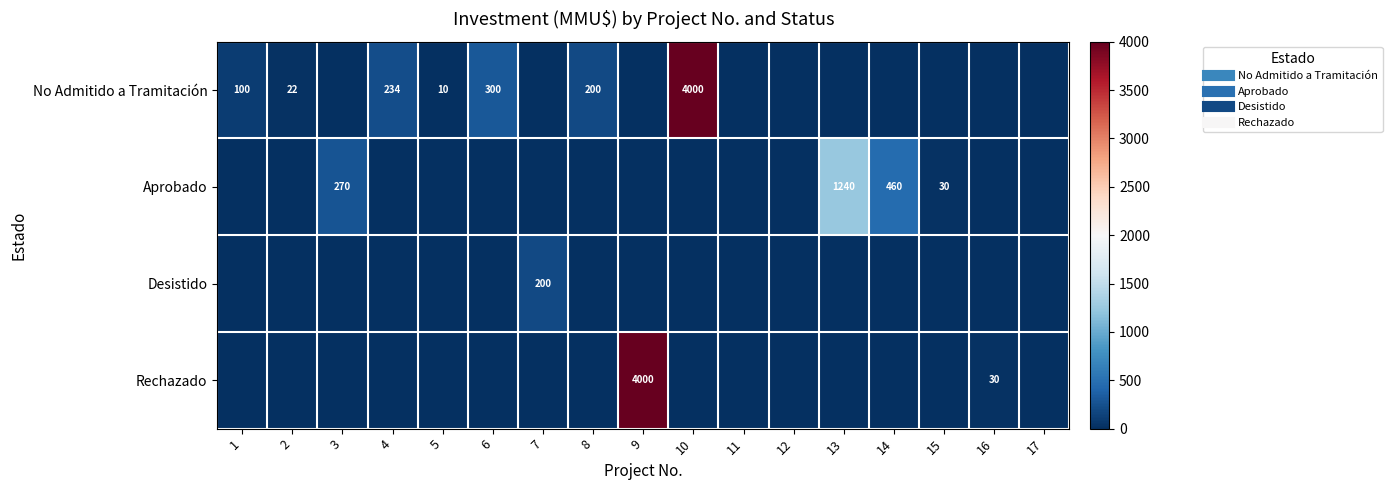

Rank the series by their average value, from highest to lowest.

No Admitido a Tramitación, Rechazado, Aprobado, Desistido